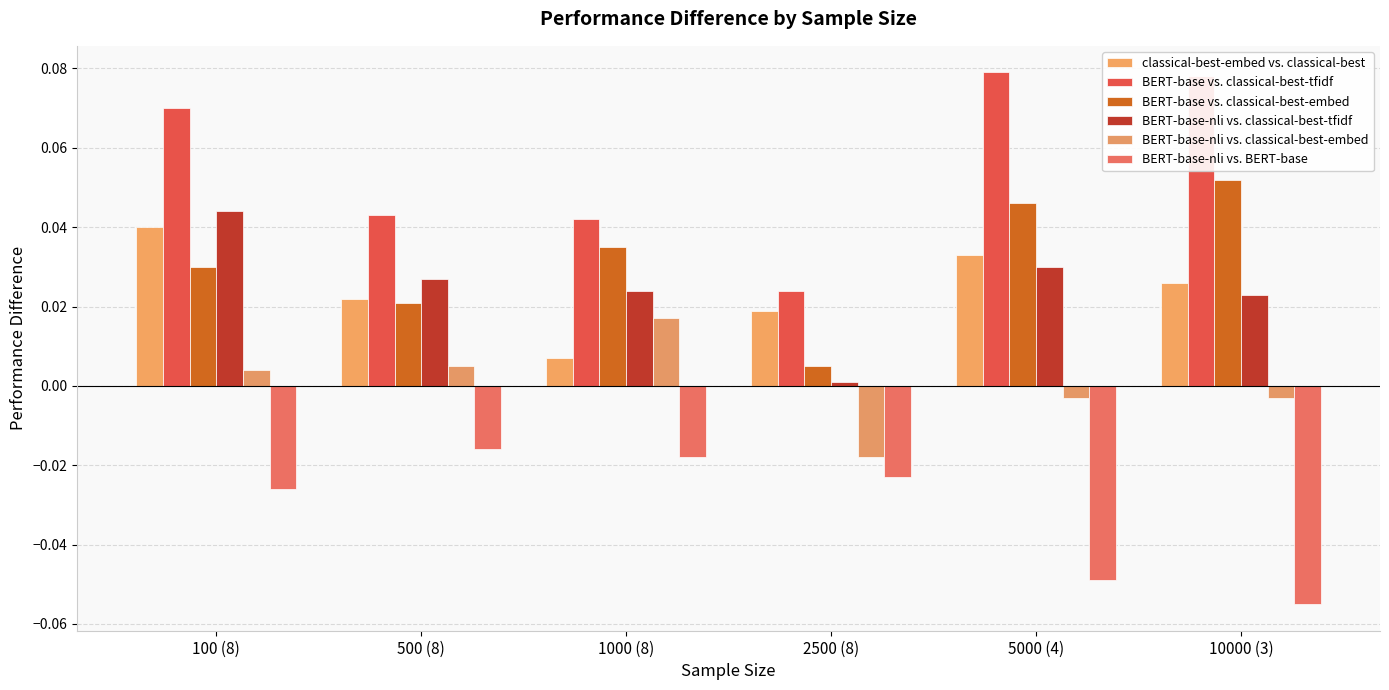

What are all the series names shown in the legend?

classical-best-embed vs. classical-best, BERT-base vs. classical-best-tfidf, BERT-base vs. classical-best-embed, BERT-base-nli vs. classical-best-tfidf, BERT-base-nli vs. classical-best-embed, BERT-base-nli vs. BERT-base